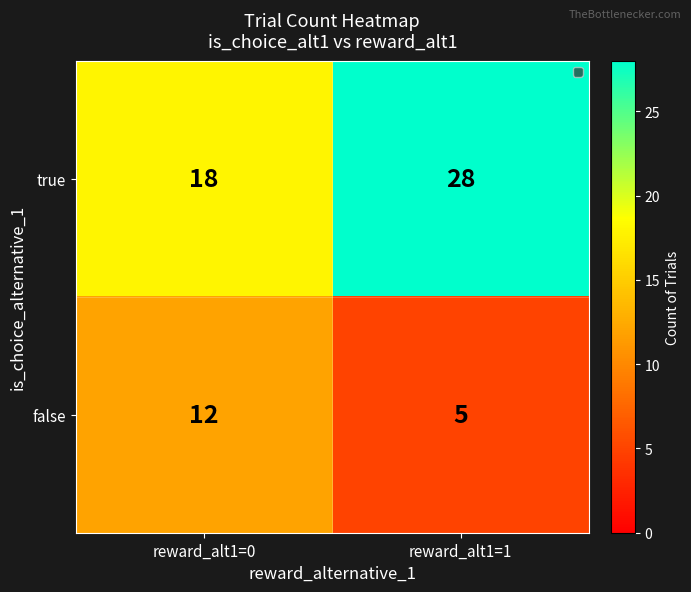

What is the difference between the false values at reward_alt1=0 and reward_alt1=1?

7